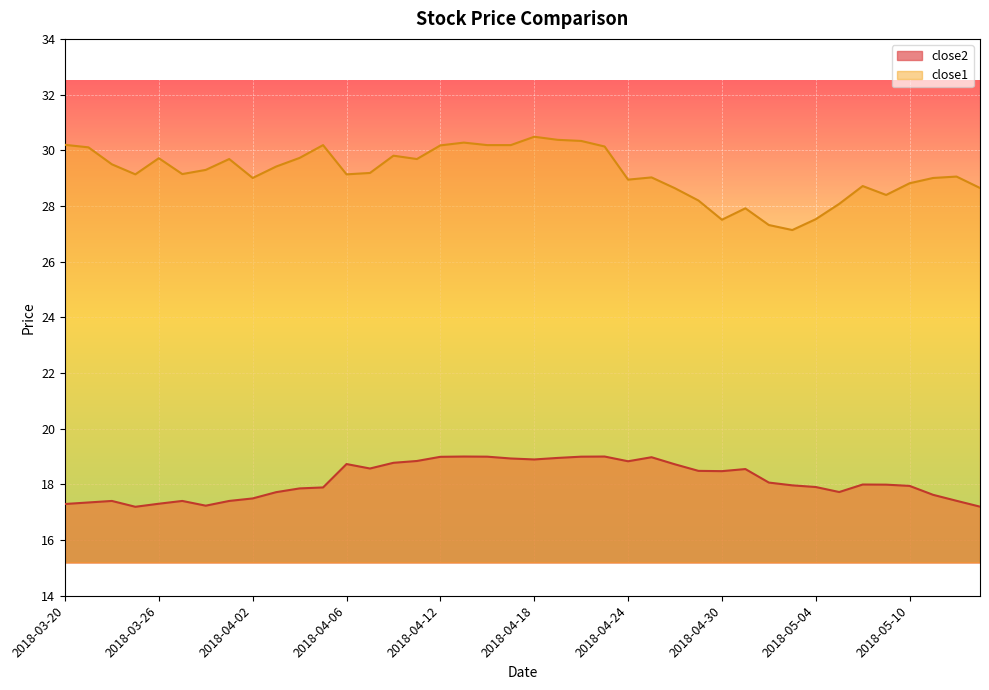

What is the total value across all series at 2018-03-27?

46.5